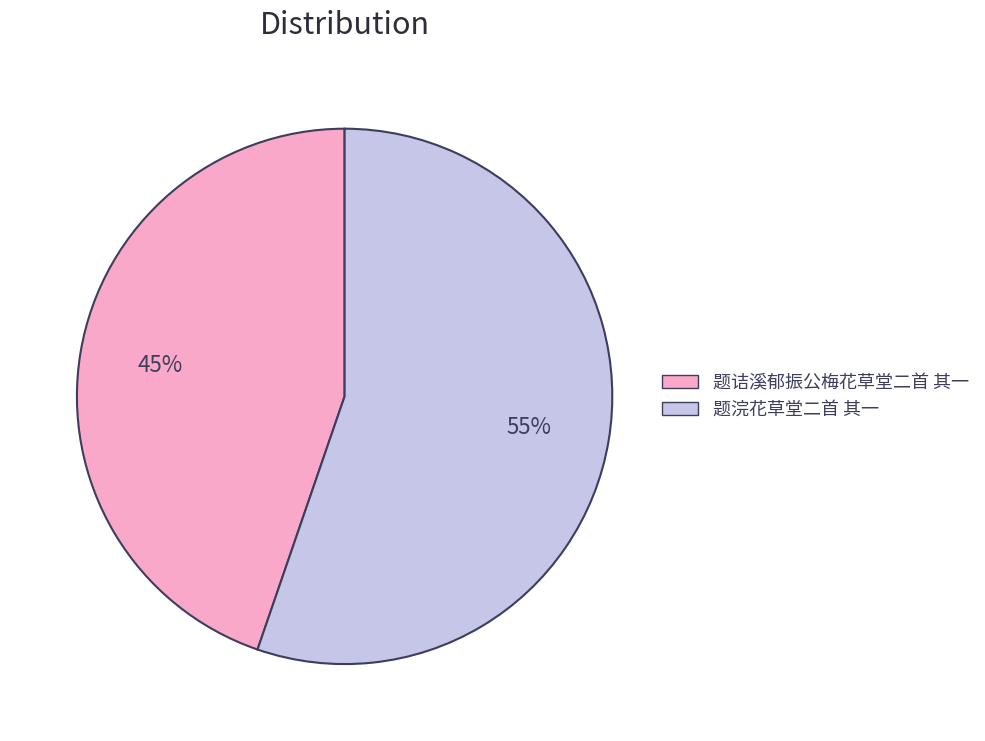

What is the largest slice in the pie chart?

题浣花草堂二首 其一